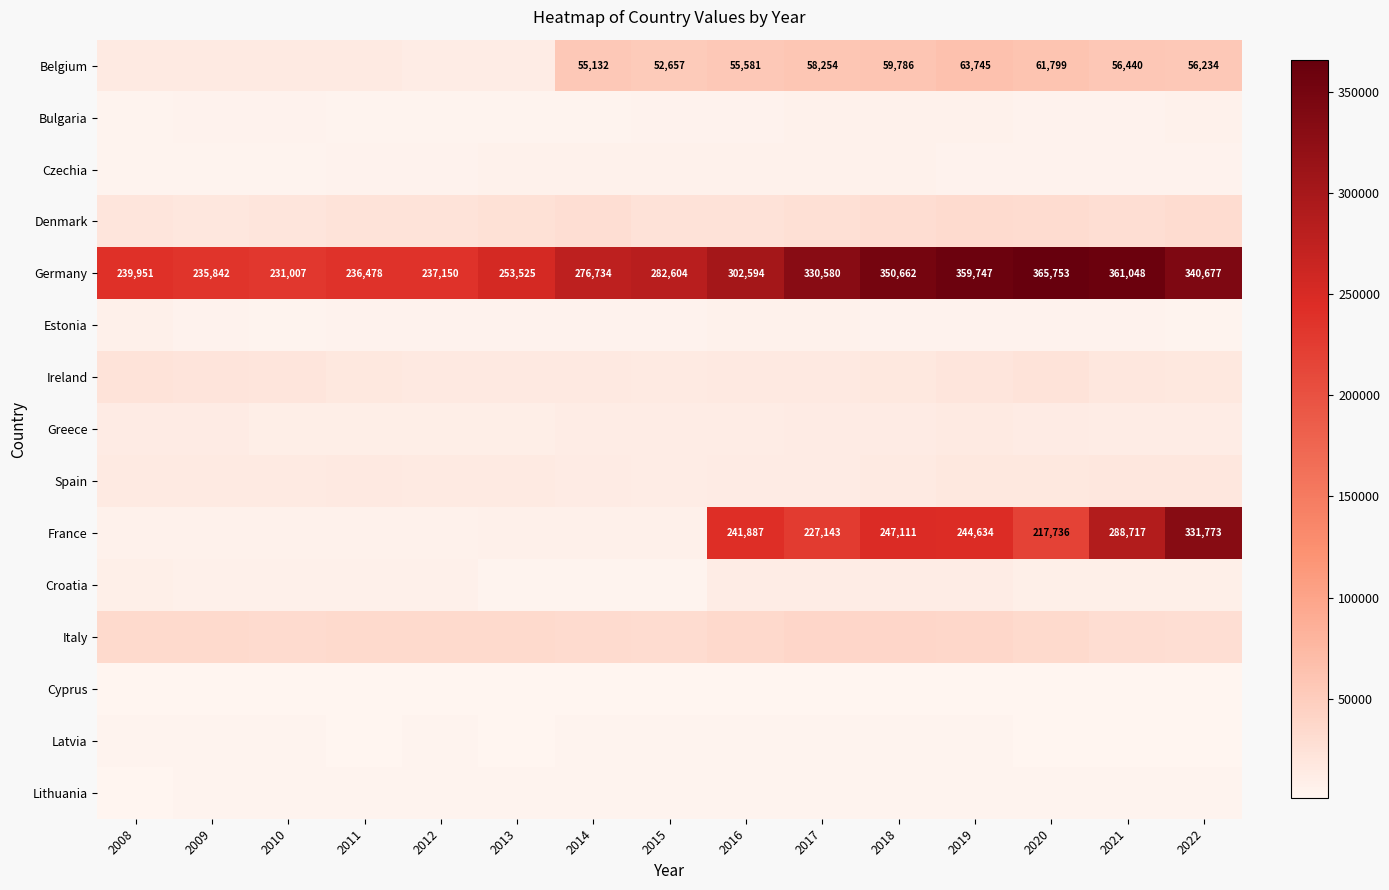

What is the highest value of the Germany series?

365753